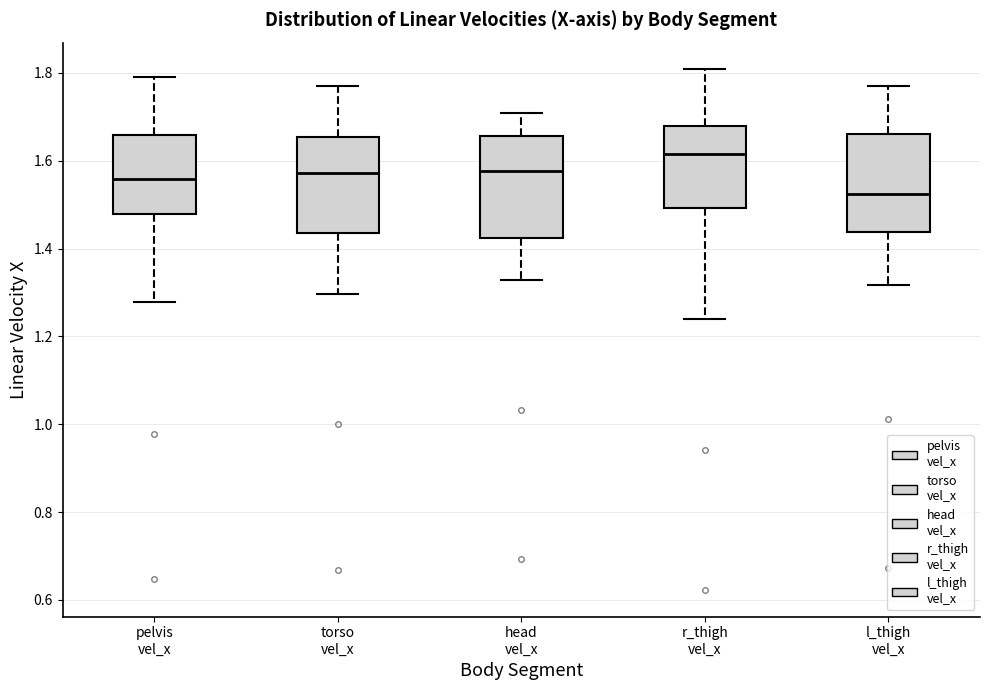

Reading left to right, transcribe this box plot: for each box, give where its median line is, the range the box spans, and where its two whiskers end, as read against the y-axis. The values are not printed on the chart, so give them approximately, as read against the axis.

pelvis vel_x: median 1.56, box 1.48 to 1.66, whiskers 1.28 to 1.80
torso vel_x: median 1.58, box 1.44 to 1.66, whiskers 1.30 to 1.76
head vel_x: median 1.58, box 1.42 to 1.66, whiskers 1.32 to 1.70
r_thigh vel_x: median 1.62, box 1.50 to 1.68, whiskers 1.24 to 1.80
l_thigh vel_x: median 1.52, box 1.44 to 1.66, whiskers 1.32 to 1.78